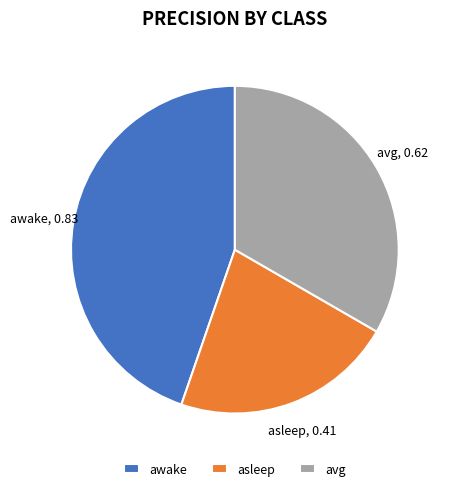

Rank the categories by value from lowest to highest.

asleep, avg, awake